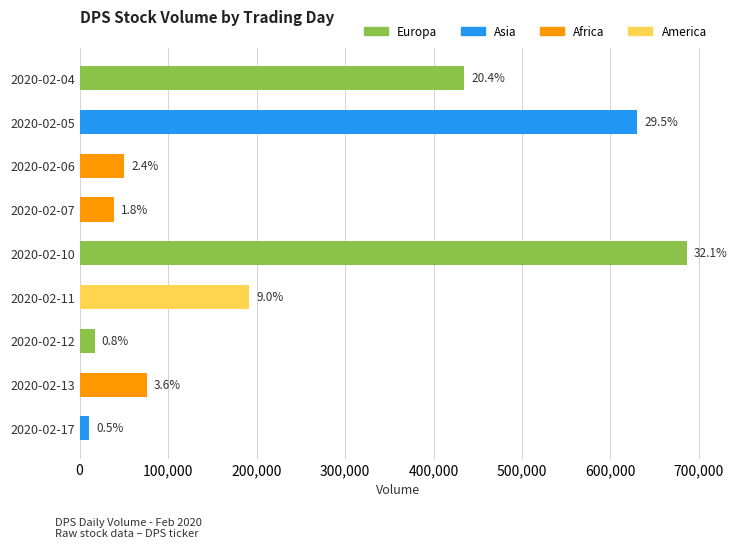

At how many categories does at least one series exceed 333113?

3